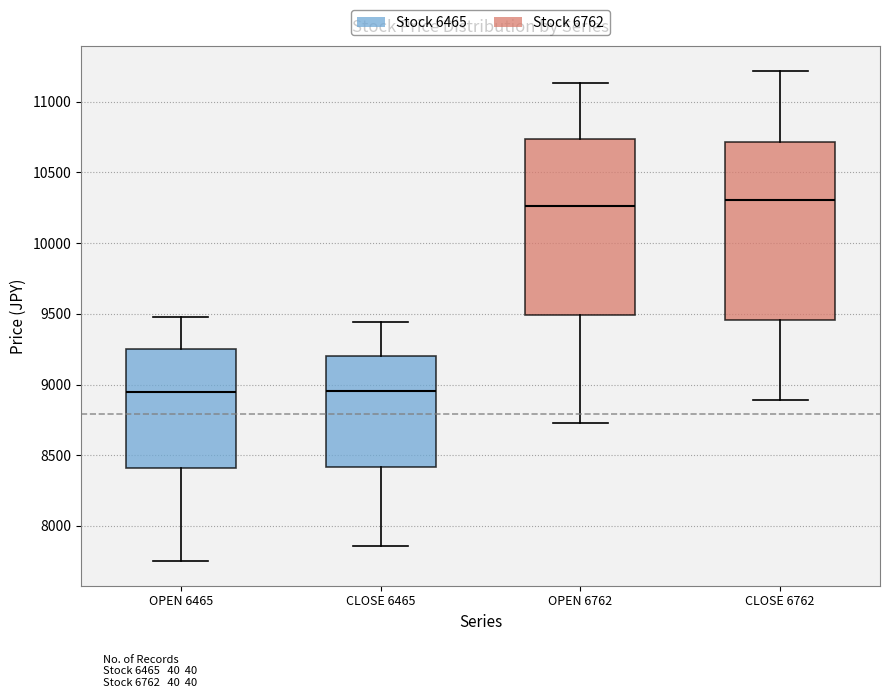

Reading left to right, read every box against the y-axis: the position of its median line, the range the box covers, and the ends of its whiskers. The values are not printed on the chart, so give them approximately, as read against the axis.

OPEN 6465: median 8950, box 8400 to 9250, whiskers 7750 to 9500
CLOSE 6465: median 8950, box 8400 to 9200, whiskers 7850 to 9450
OPEN 6762: median 10250, box 9500 to 10750, whiskers 8750 to 11150
CLOSE 6762: median 10300, box 9450 to 10700, whiskers 8900 to 11200